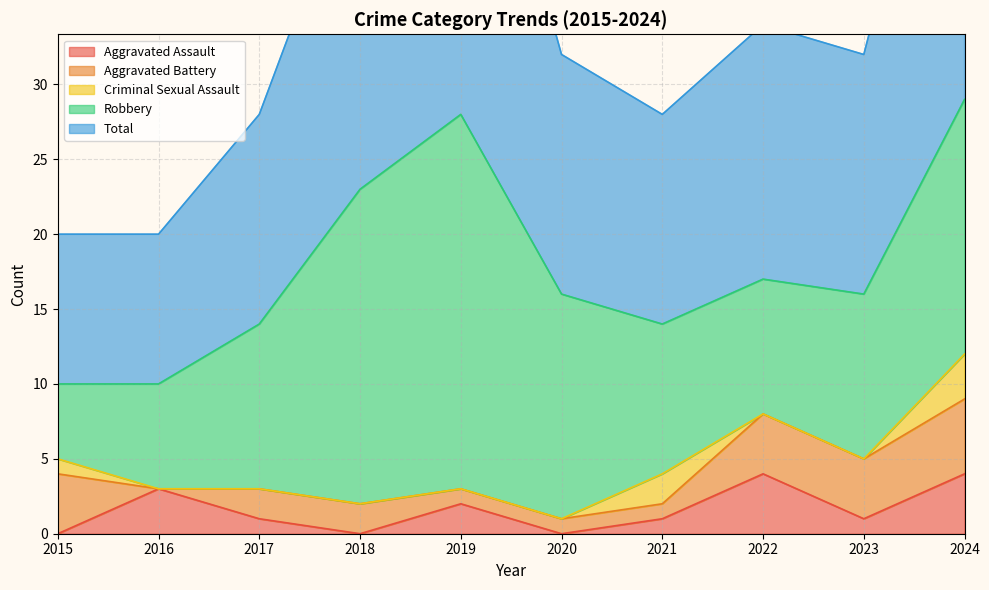

True or false: Total and Criminal Sexual Assault intersect in this chart.

False